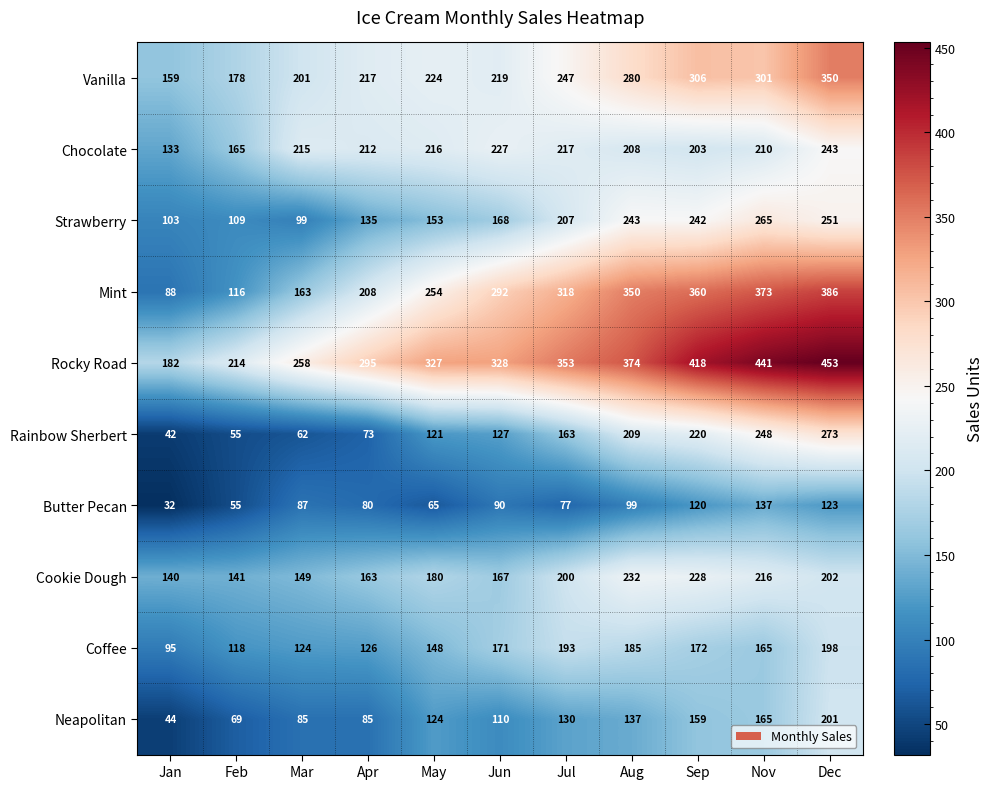

Which series has the widest spread of values?

Mint